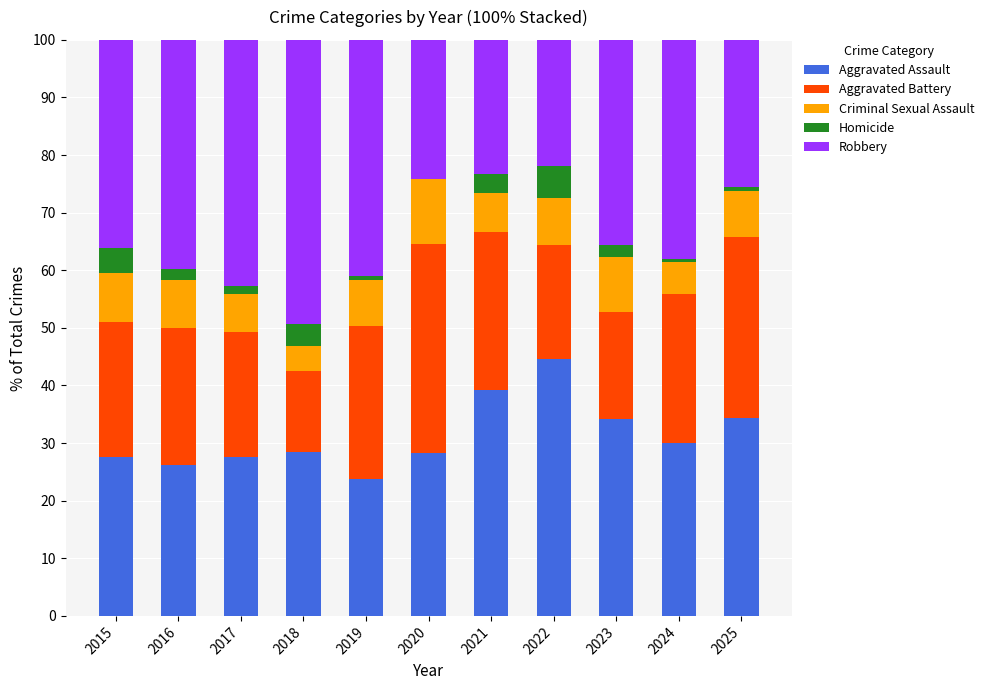

Which category has the highest value in the Aggravated Assault series?

2022